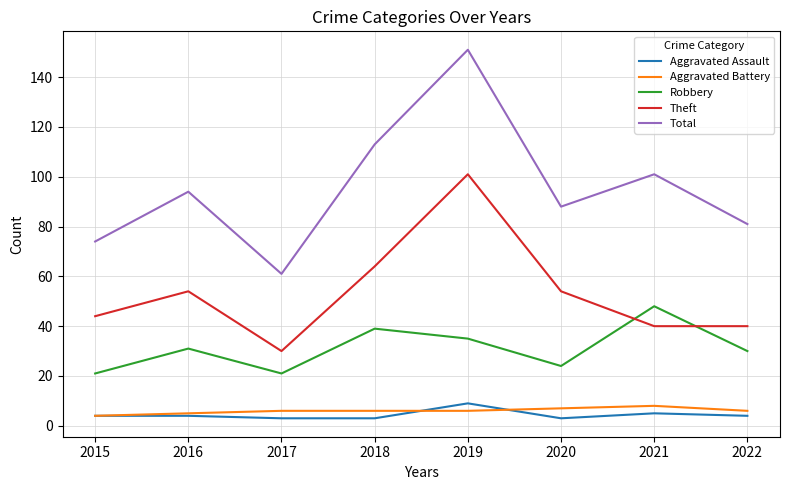

At which category does Robbery reach its first local valley?

2017